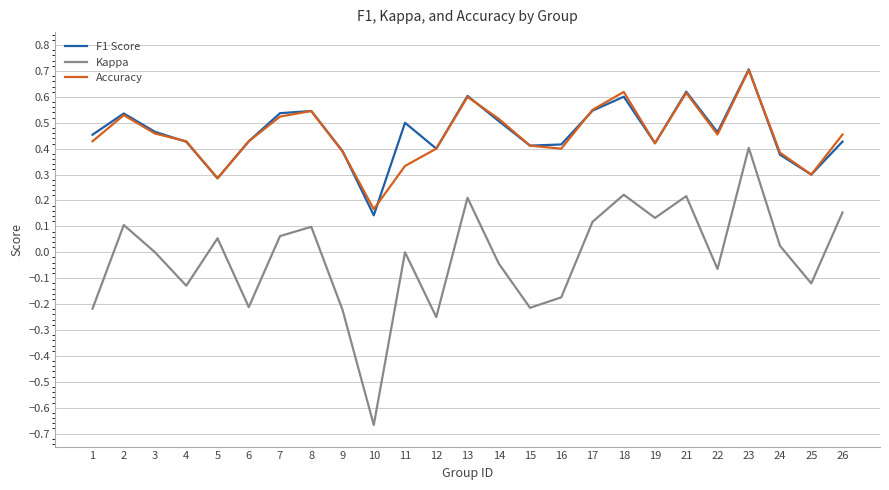

How many lines are shown in the chart?

3